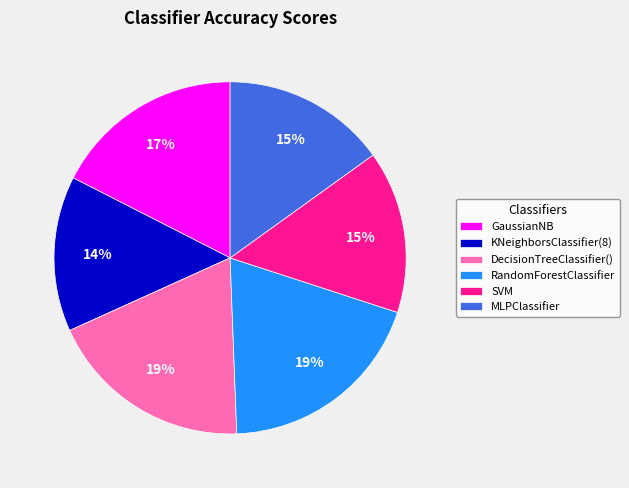

Is there a majority slice in this chart?

No